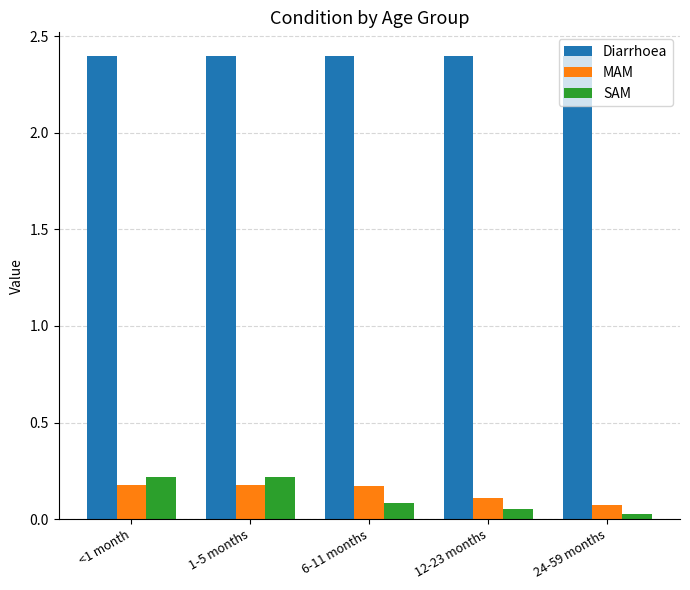

The SAM series shows 0.4 at 1-5 months. True or false?

False